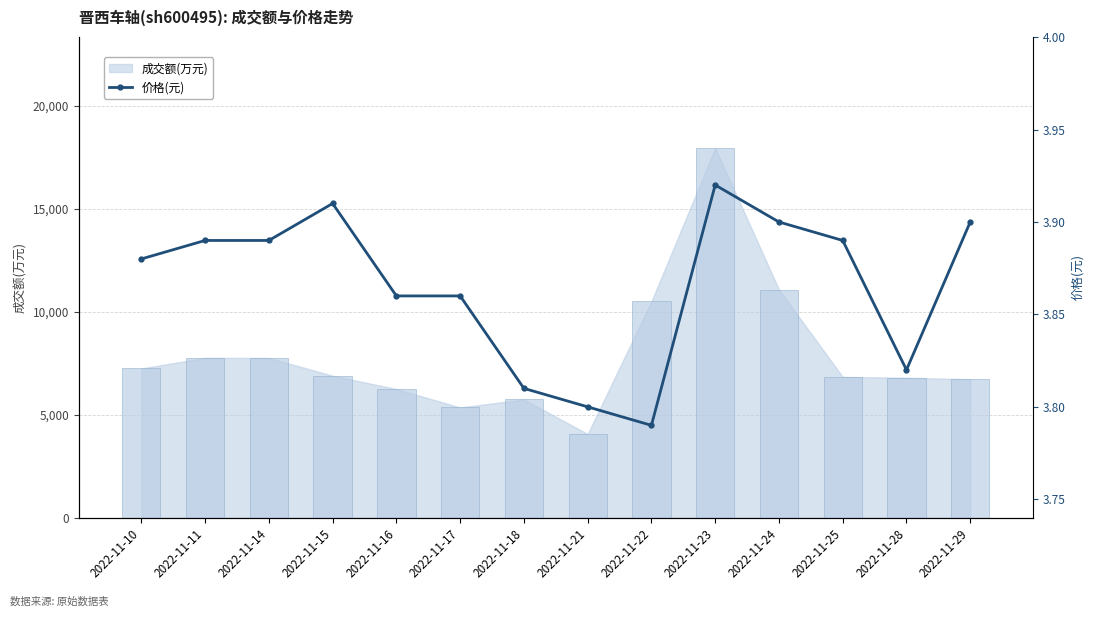

Rank the categories by value from lowest to highest.

2022-11-22, 2022-11-21, 2022-11-18, 2022-11-28, 2022-11-16, 2022-11-17, 2022-11-10, 2022-11-11, 2022-11-14, 2022-11-25, 2022-11-24, 2022-11-29, 2022-11-15, 2022-11-23